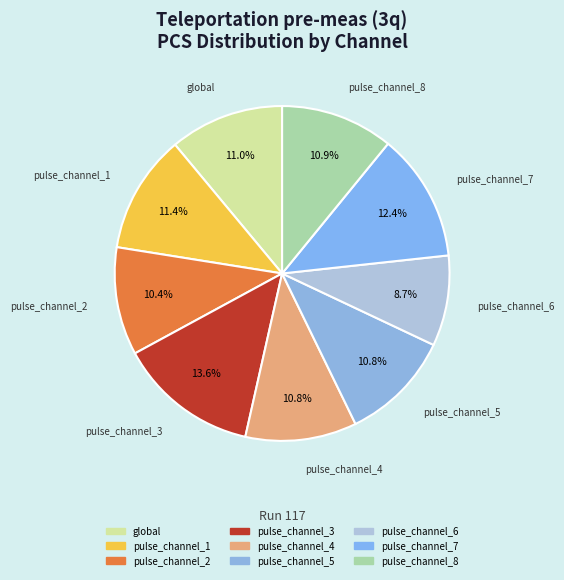

Count the number of slices in the pie.

9